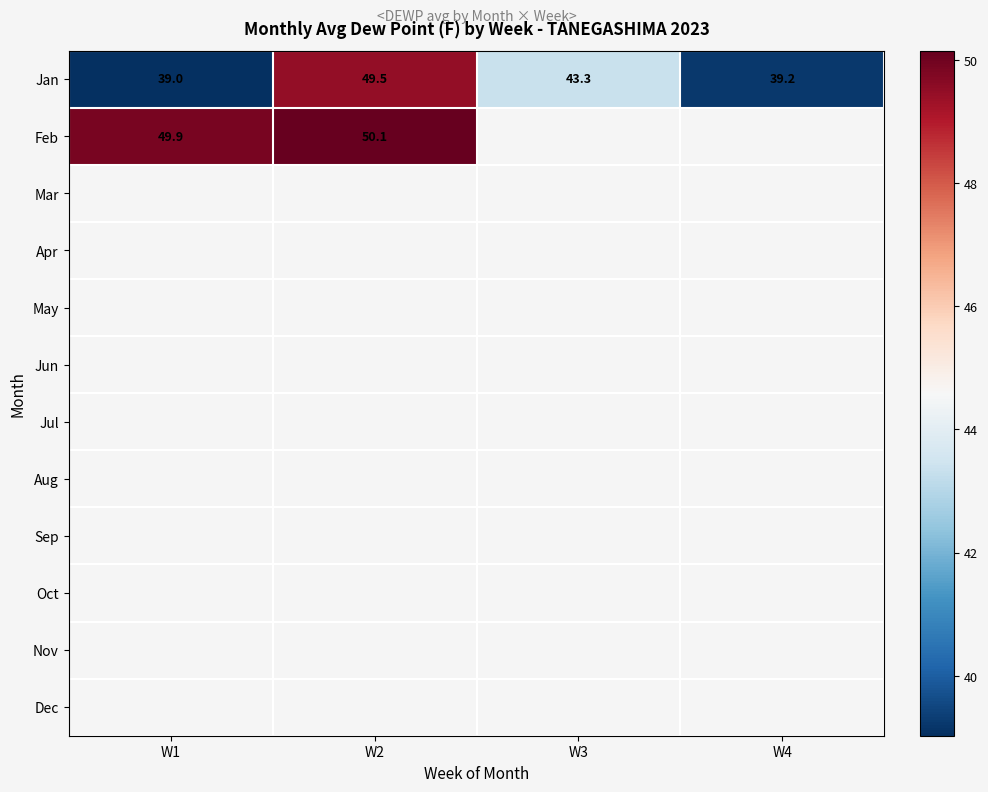

How many data points in Jan are above 43?

2